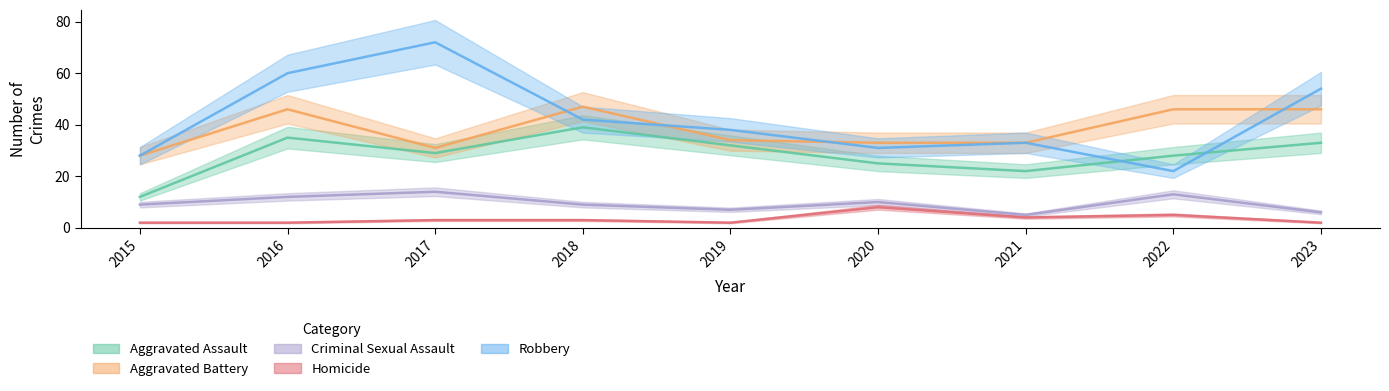

Reading left to right, list all the values displayed in this chart.

Aggravated Assault: 2015=12	2016=35	2017=29	2018=39	2019=32	2020=25	2021=22	2022=28	2023=33
Aggravated Battery: 2015=28	2016=46	2017=31	2018=47	2019=34	2020=33	2021=33	2022=46	2023=46
Criminal Sexual Assault: 2015=9	2016=12	2017=14	2018=9	2019=7	2020=10	2021=5	2022=13	2023=6
Homicide: 2015=2	2016=2	2017=3	2018=3	2019=2	2020=8	2021=4	2022=5	2023=2
Robbery: 2015=28	2016=60	2017=72	2018=42	2019=38	2020=31	2021=33	2022=22	2023=54